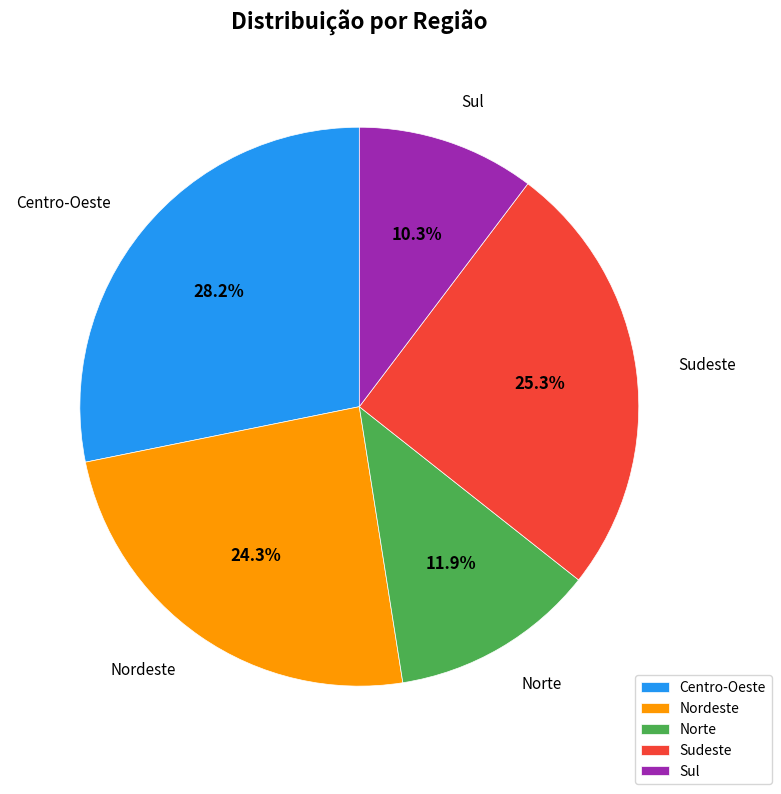

Does Sul account for over 50% of the chart?

No